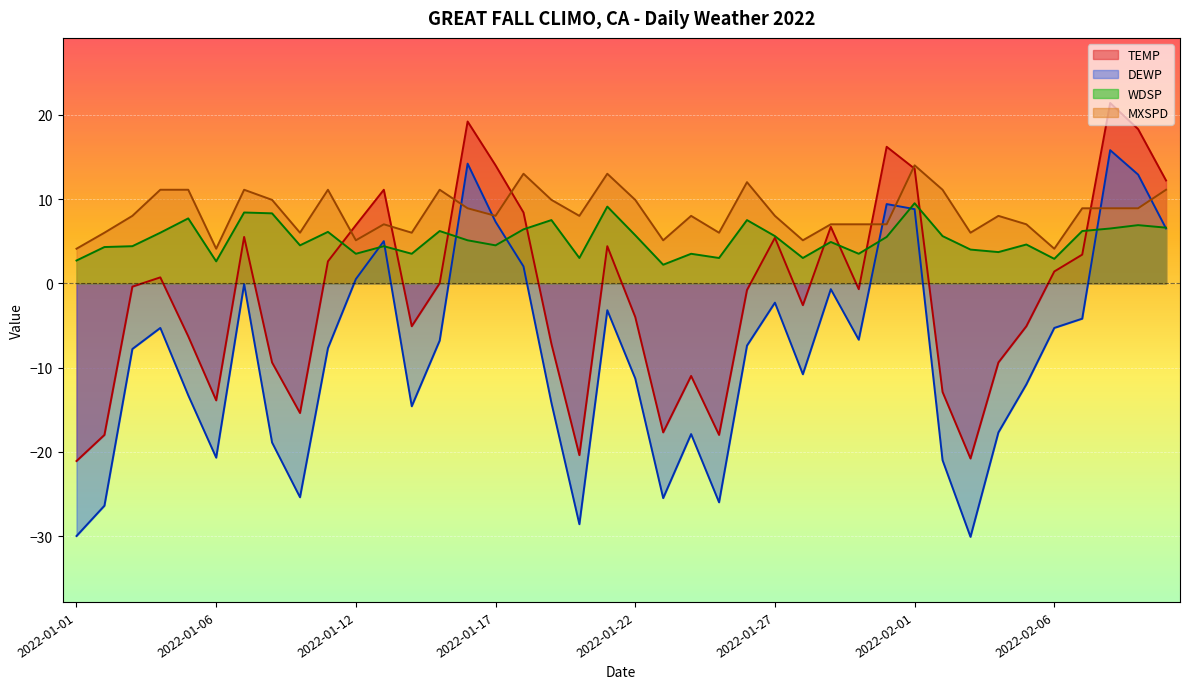

The TEMP series shows -25.2 at 2022-01-10. True or false?

False